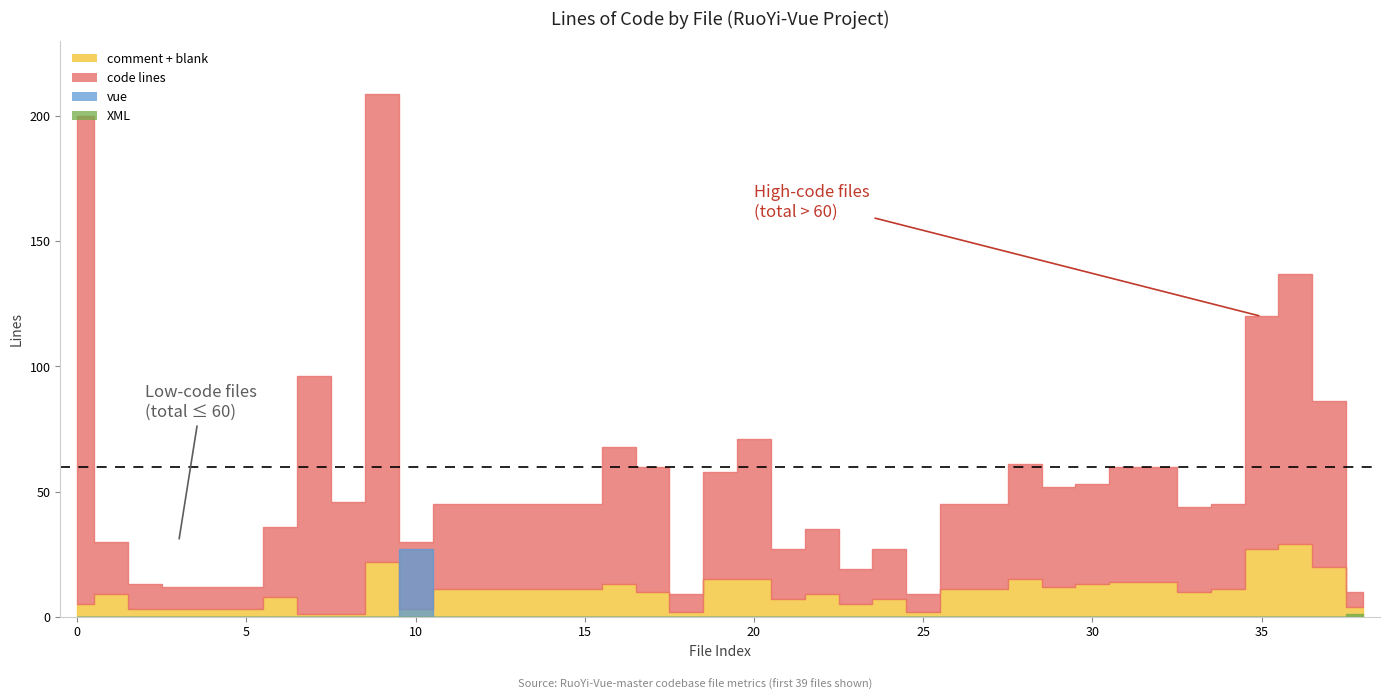

Reading left to right, transcribe all the data shown in this chart.

total: 0=200	1=30	2=13	3=12	4=12	5=12	6=36	7=96	8=46	9=209	10=30	11=45	12=45	13=45	14=45	15=45	16=68	17=60	18=9	19=58	20=71	21=27	22=35	23=19	24=27	25=9	26=45	27=45	28=61	29=52	30=53	31=60	32=60	33=44	34=45	35=120	36=137	37=86	38=10
comment: 0=3	1=0	2=3	3=0	4=0	5=0	6=0	7=0	8=0	9=1	10=0	11=5	12=5	13=5	14=5	15=5	16=6	17=5	18=1	19=7	20=7	21=3	22=4	23=2	24=3	25=1	26=5	27=5	28=7	29=6	30=6	31=7	32=7	33=5	34=5	35=13	36=14	37=10	38=1
blank: 0=2	1=9	2=0	3=3	4=3	5=3	6=8	7=1	8=1	9=21	10=3	11=6	12=6	13=6	14=6	15=6	16=7	17=5	18=1	19=8	20=8	21=4	22=5	23=3	24=4	25=1	26=6	27=6	28=8	29=6	30=7	31=7	32=7	33=5	34=6	35=14	36=15	37=10	38=3
vue: 0=0	1=0	2=0	3=0	4=0	5=0	6=0	7=0	8=0	9=0	10=27	11=0	12=0	13=0	14=0	15=0	16=0	17=0	18=0	19=0	20=0	21=0	22=0	23=0	24=0	25=0	26=0	27=0	28=0	29=0	30=0	31=0	32=0	33=0	34=0	35=0	36=0	37=0	38=0
SCSS: 0=0	1=0	2=0	3=0	4=0	5=0	6=0	7=0	8=0	9=0	10=0	11=0	12=0	13=0	14=0	15=0	16=0	17=0	18=0	19=0	20=0	21=0	22=0	23=0	24=0	25=0	26=0	27=0	28=0	29=0	30=0	31=0	32=0	33=0	34=0	35=0	36=0	37=0	38=0
XML: 0=0	1=0	2=0	3=0	4=0	5=0	6=0	7=0	8=0	9=0	10=0	11=0	12=0	13=0	14=0	15=0	16=0	17=0	18=0	19=0	20=0	21=0	22=0	23=0	24=0	25=0	26=0	27=0	28=0	29=0	30=0	31=0	32=0	33=0	34=0	35=0	36=0	37=0	38=1